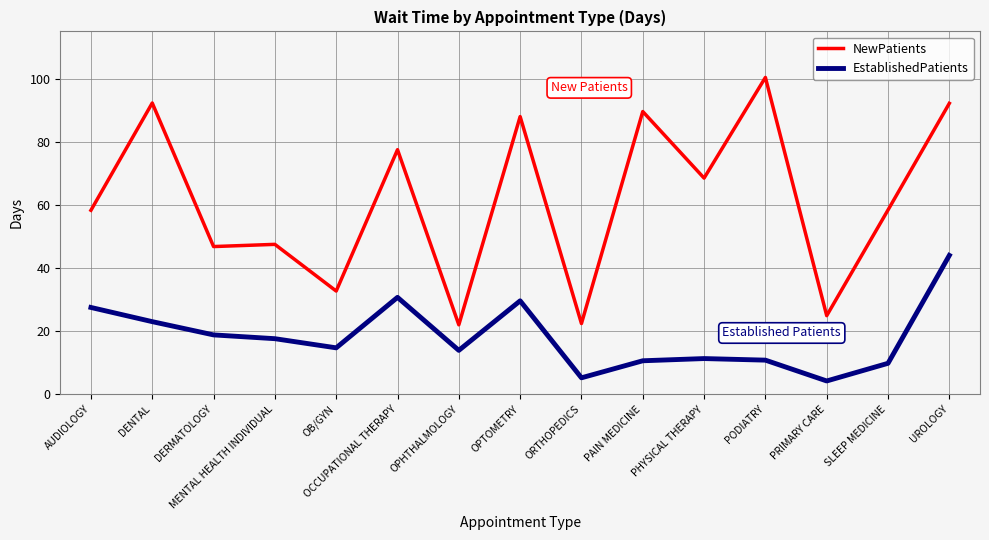

Where is EstablishedPatients nearest to the value 24?

DENTAL